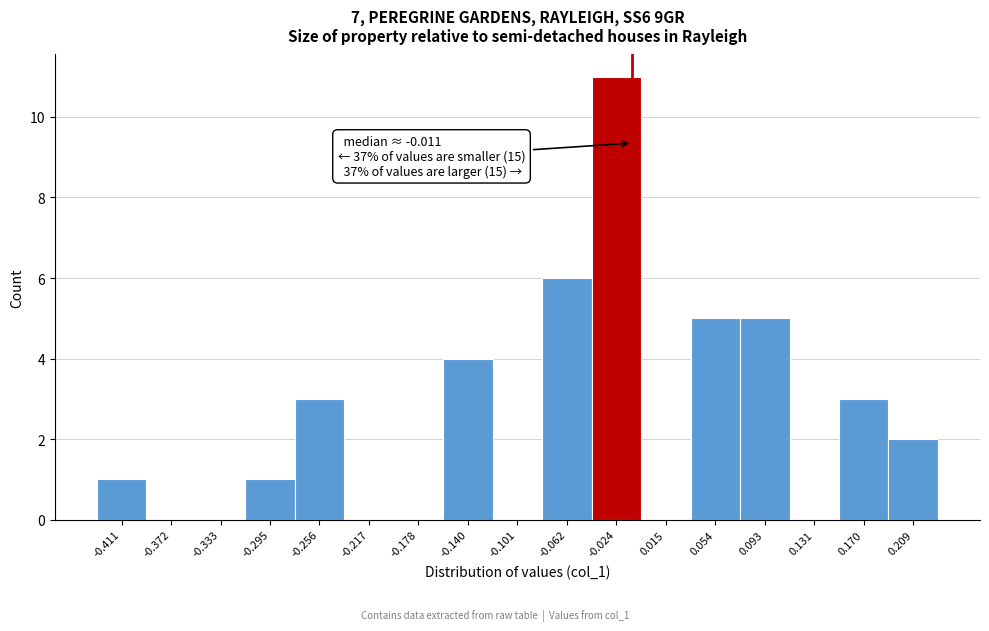

Over which range of the x-axis is the bar tallest?

-0.045 to -0.005